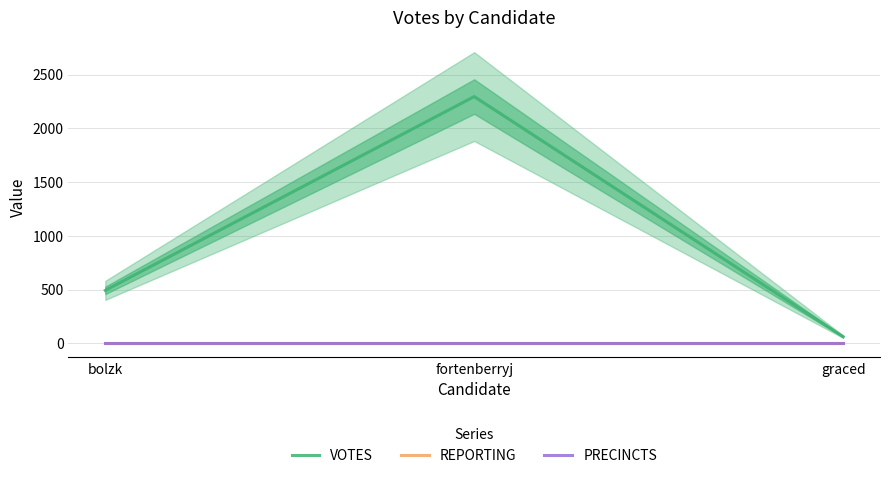

How many lines are shown in the chart?

3